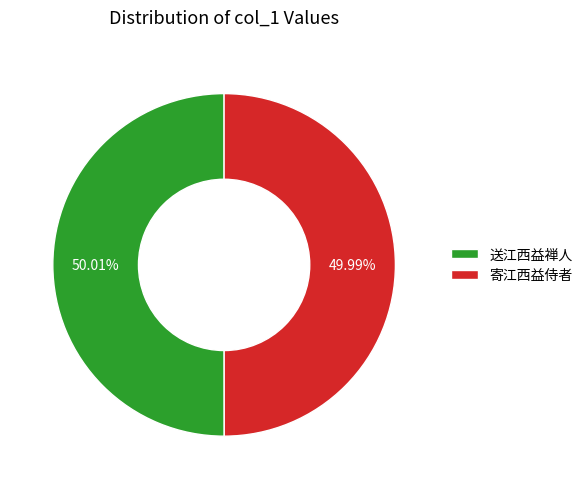

Approximately how many times larger is the value at 送江西益禅人 compared to 寄江西益侍者?

1.0